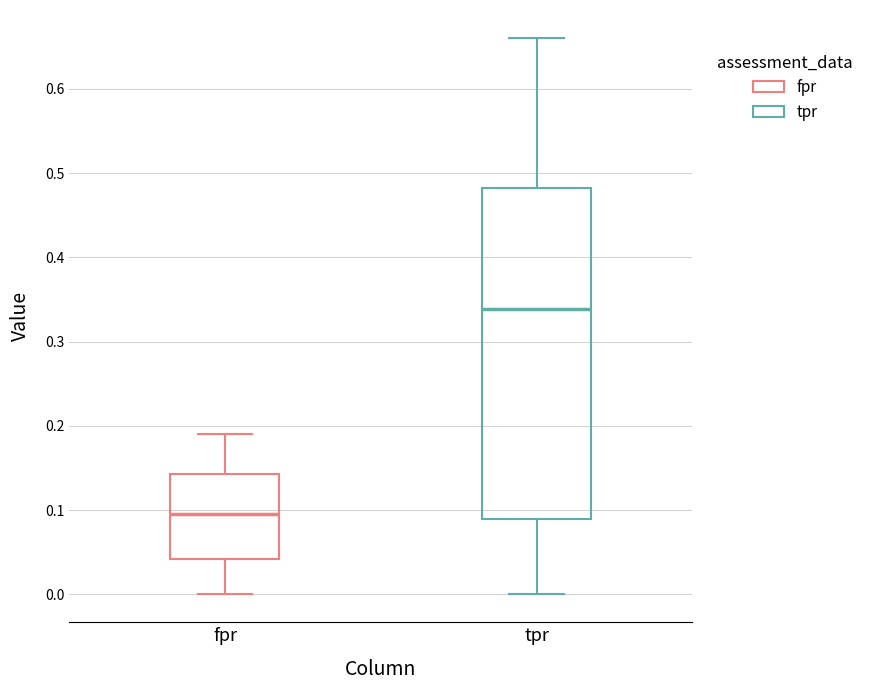

Reading left to right, transcribe this box plot: for each box, give where its median line is, the range the box spans, and where its two whiskers end, as read against the y-axis. The values are not printed on the chart, so give them approximately, as read against the axis.

fpr: median 0.10, box 0.04 to 0.14, whiskers 0.00 to 0.19
tpr: median 0.34, box 0.09 to 0.48, whiskers 0.00 to 0.66